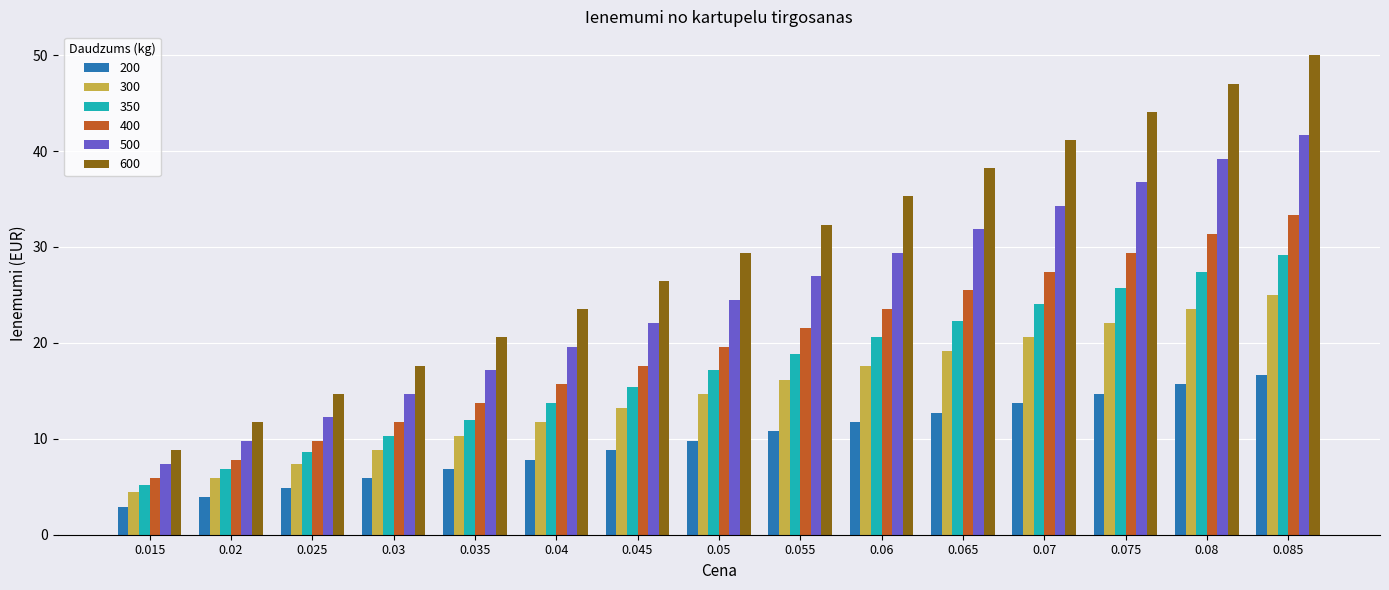

What is the maximum value shown in the chart?

50.0